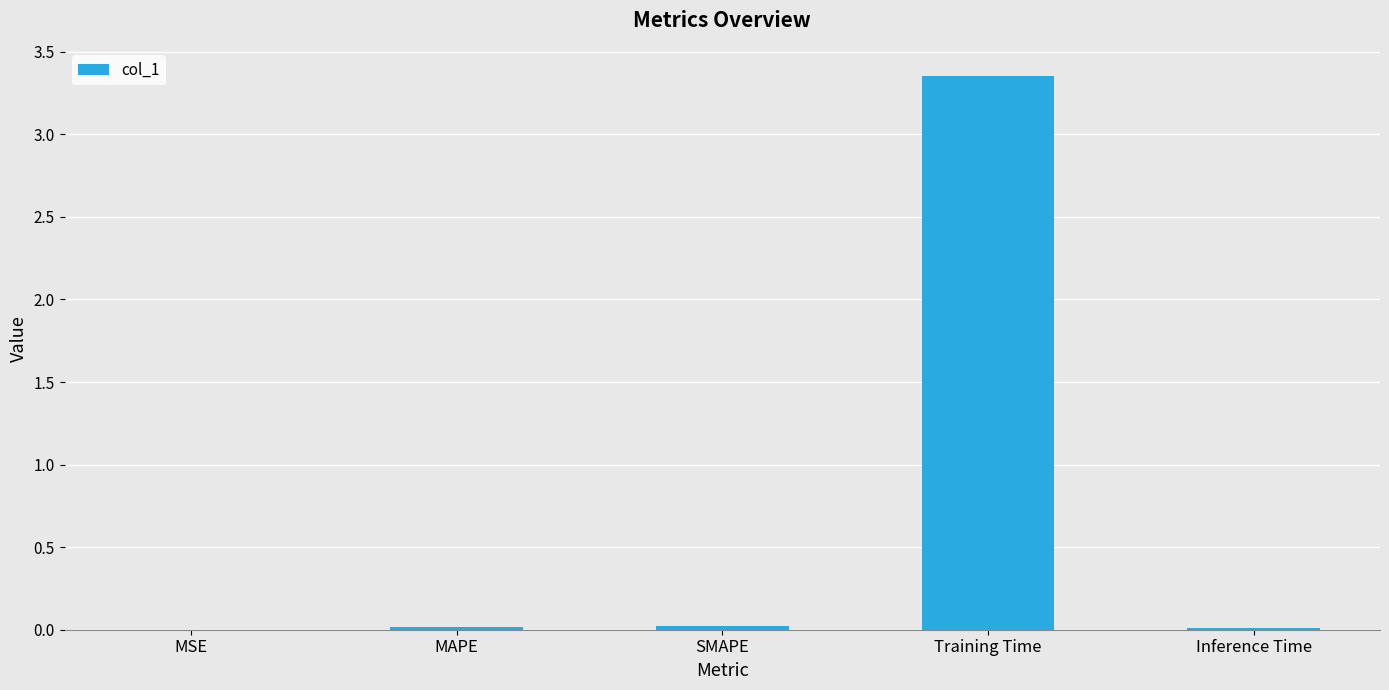

Which has a higher value, Training Time or MAPE?

Training Time